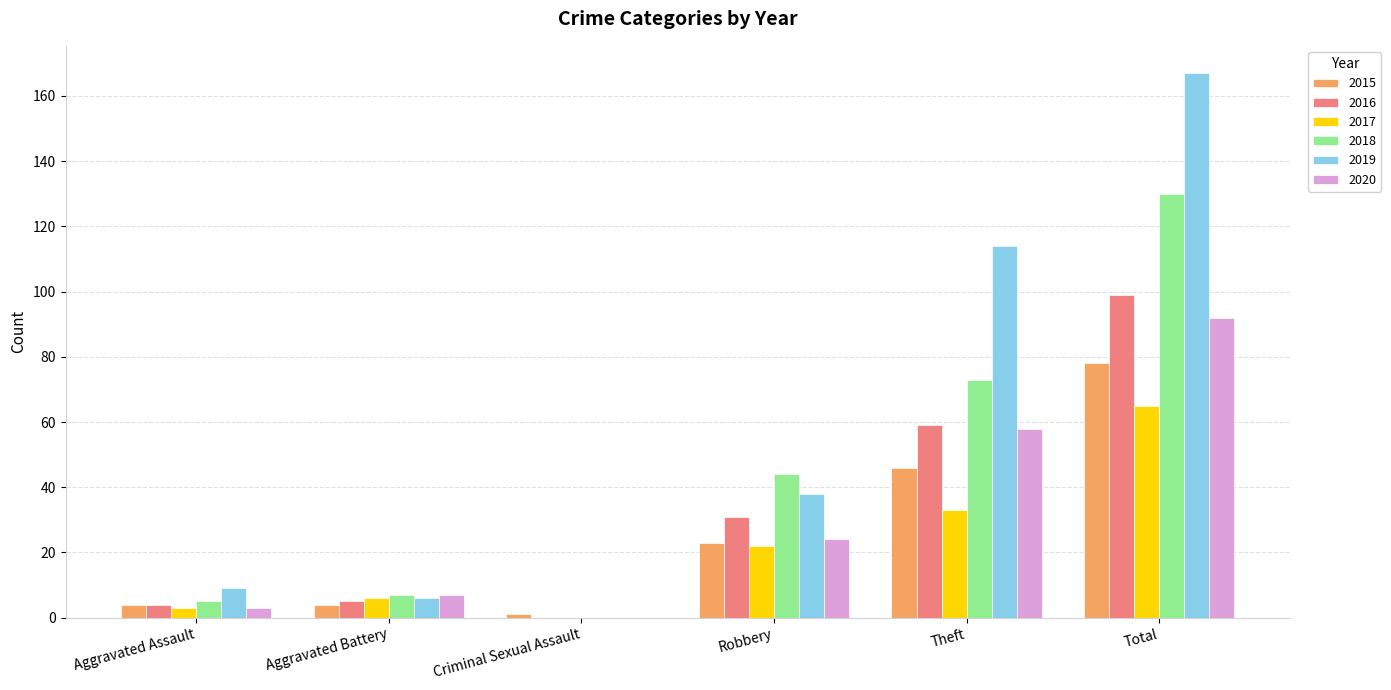

How many groups of bars are there?

6